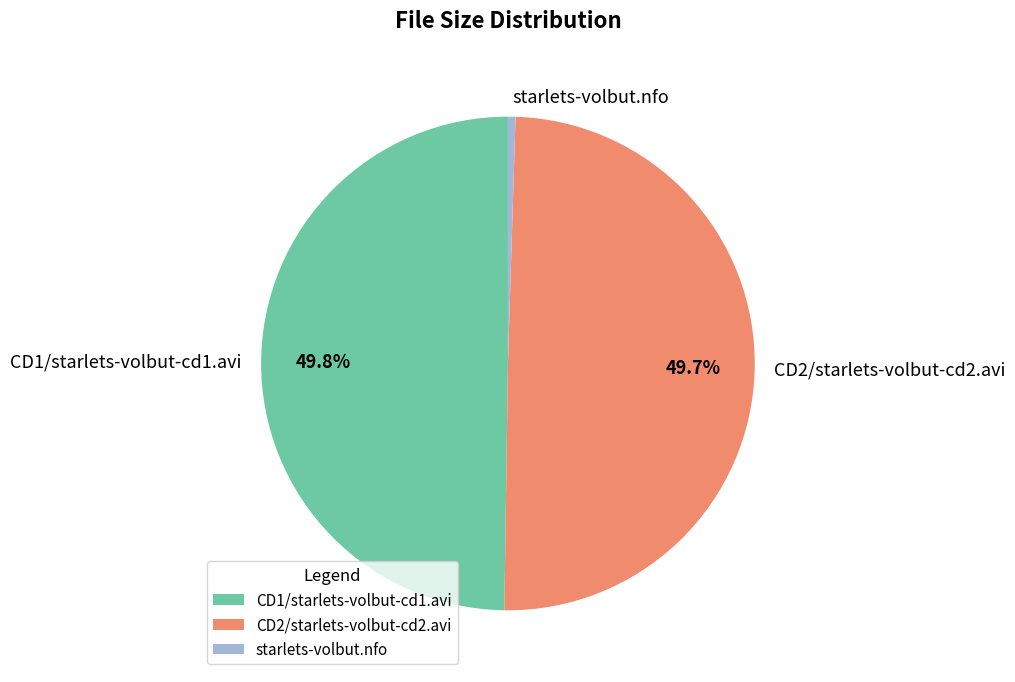

How many slices are in this pie chart?

3